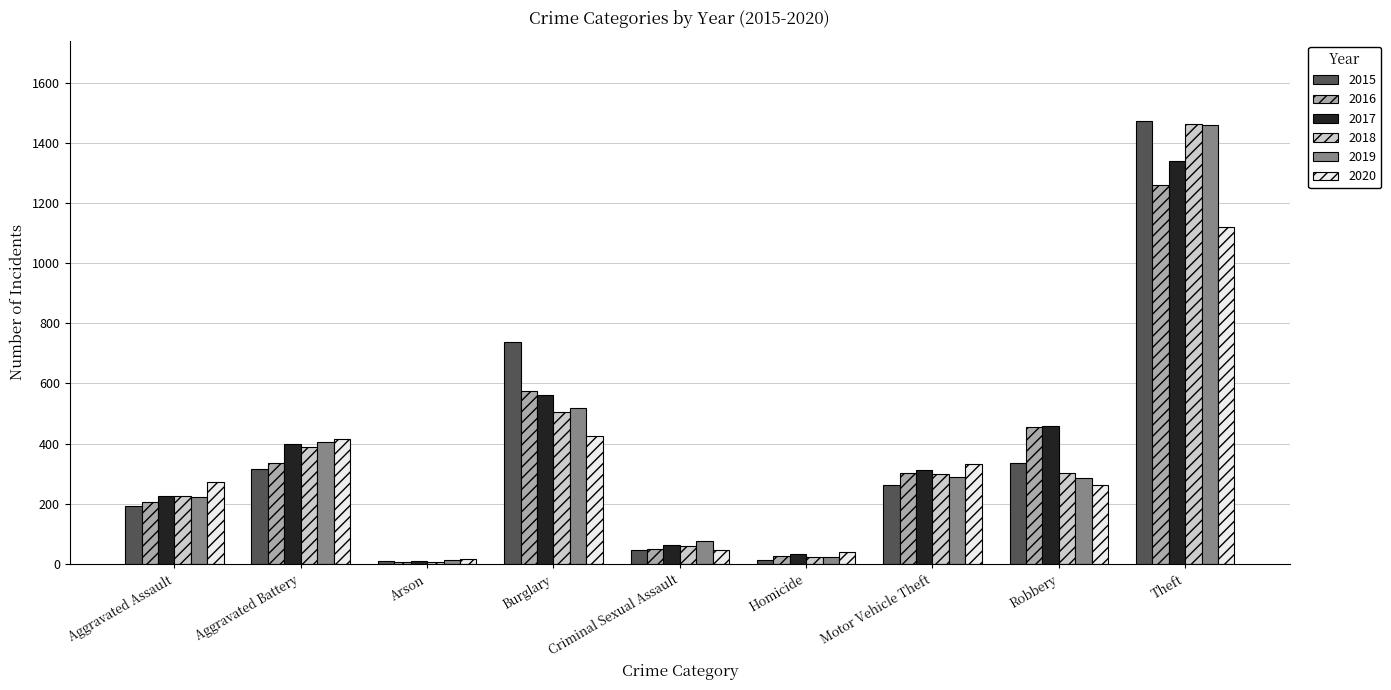

Count the number of data series in this chart.

6